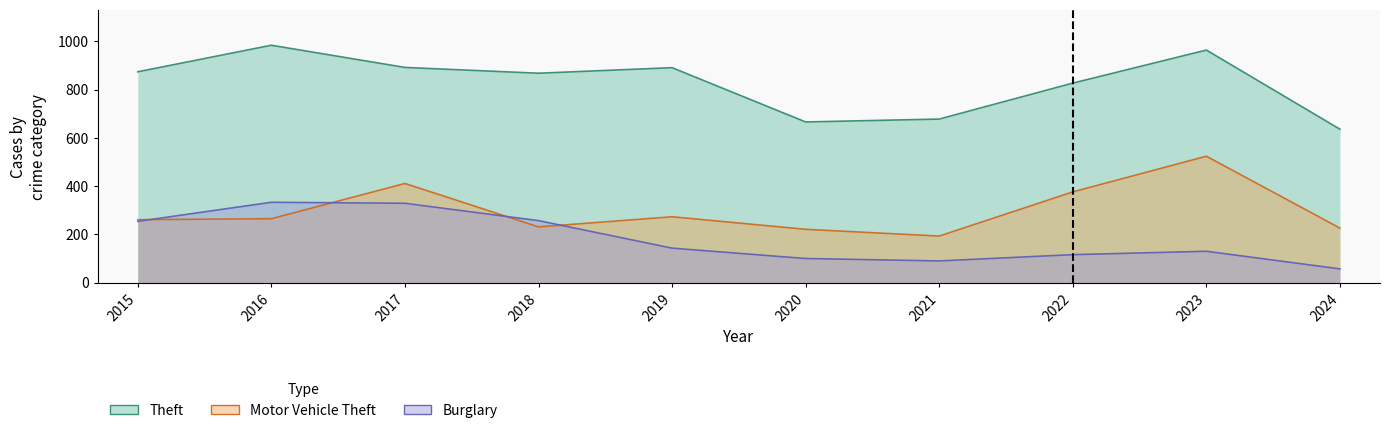

List the series in order of their peak value, lowest first.

Burglary, Motor Vehicle Theft, Theft